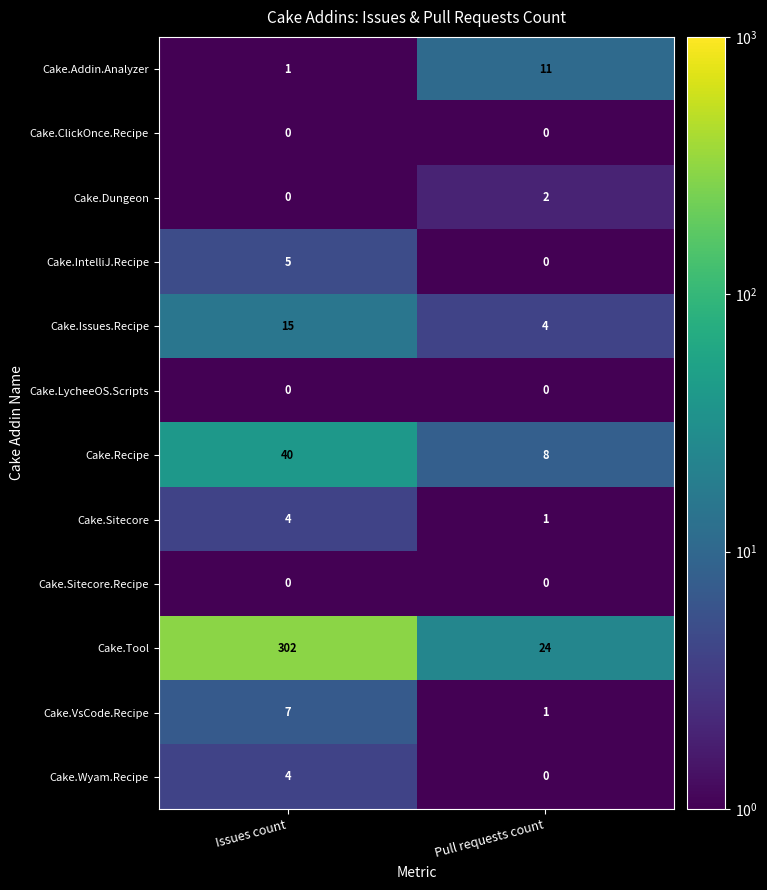

Which series has the largest range (max minus min)?

Cake.Tool